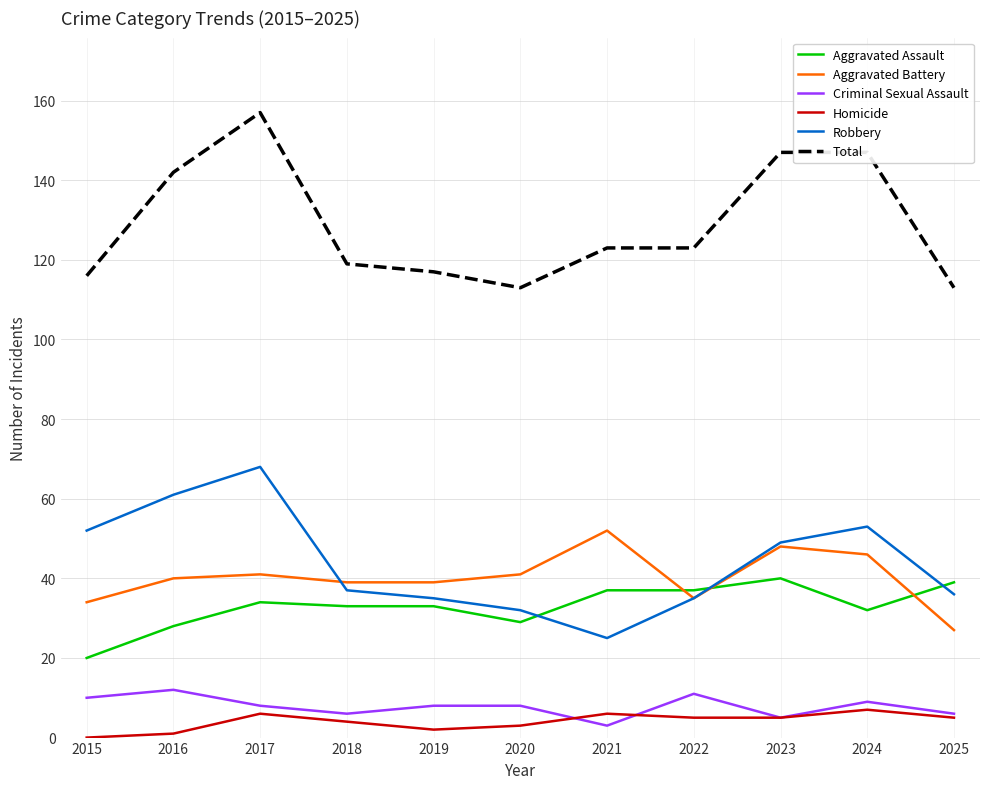

True or false: Aggravated Assault and Total cross at least once.

False